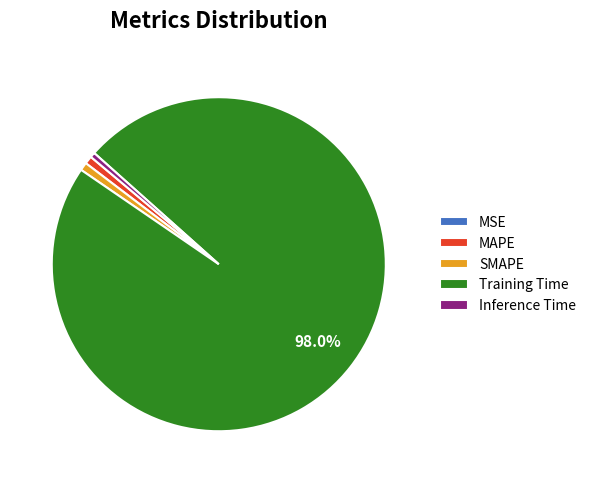

Which category has the biggest portion of the pie?

Training Time